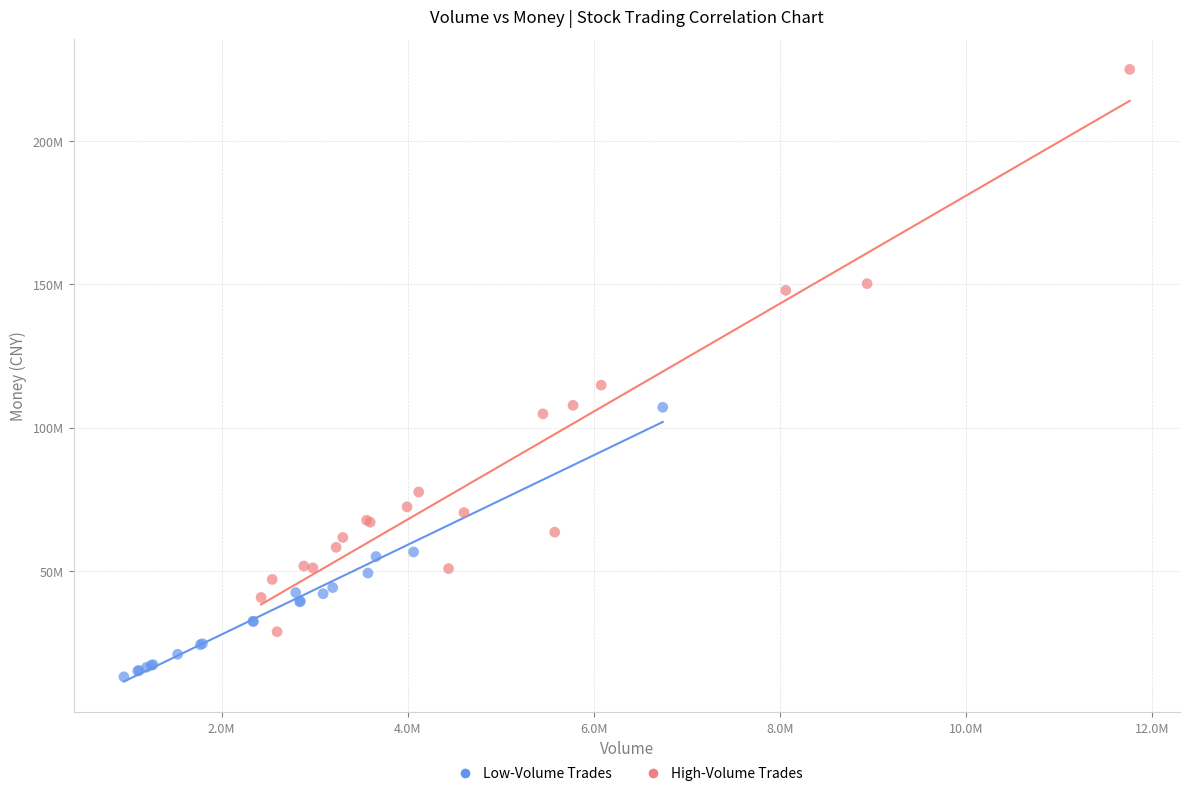

Which series reaches the maximum Y coordinate?

High-Volume Trades